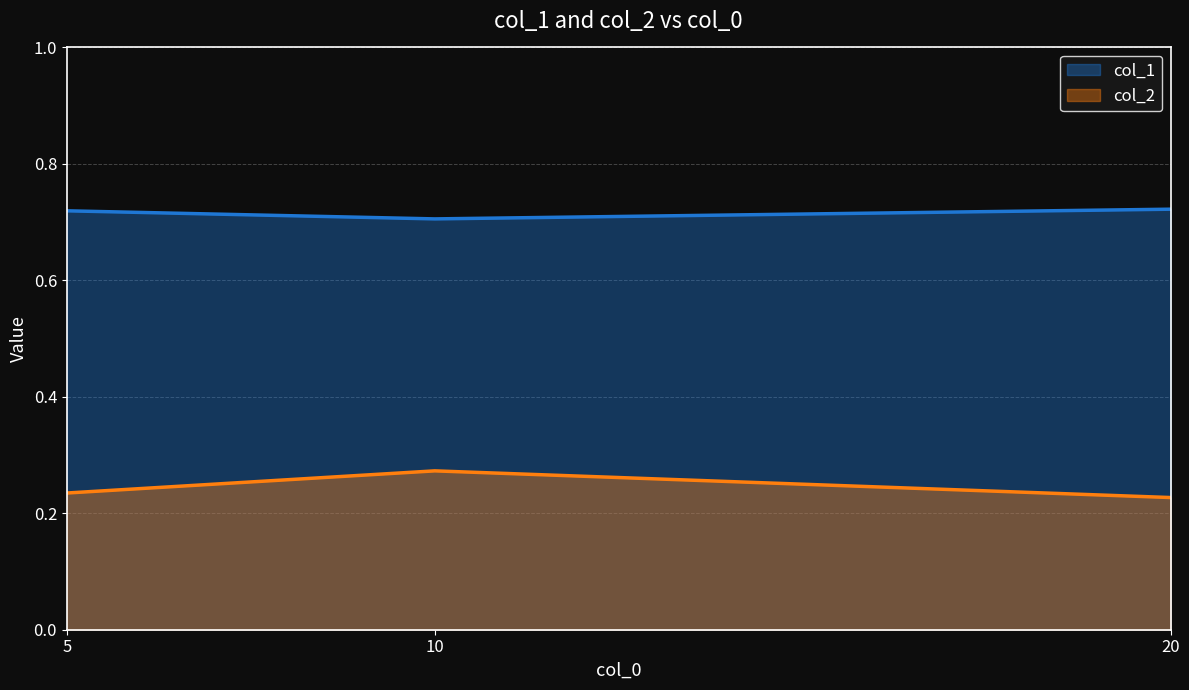

At which category is the sum across all series the highest?

10